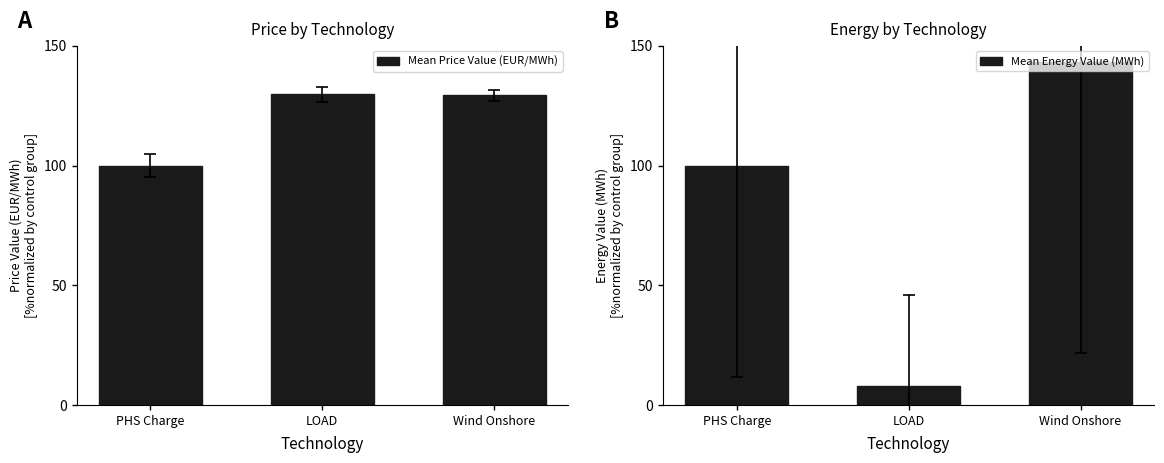

How many groups of bars are there?

3